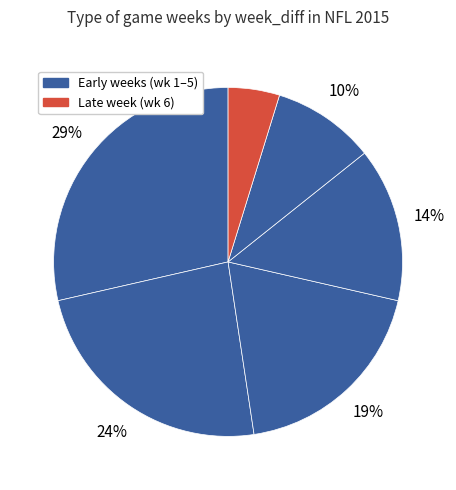

Is there a majority slice in this chart?

No